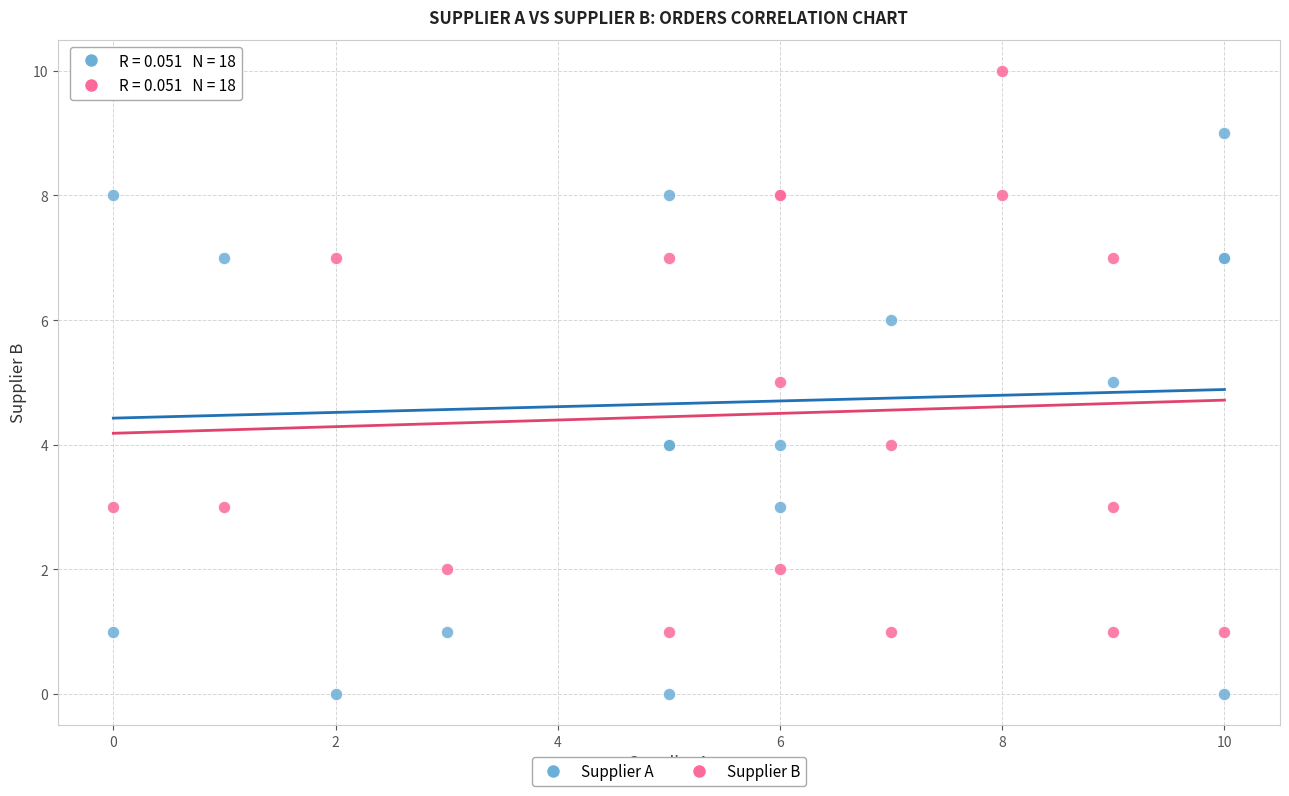

What are all the series names shown in the legend?

Supplier A, Supplier B